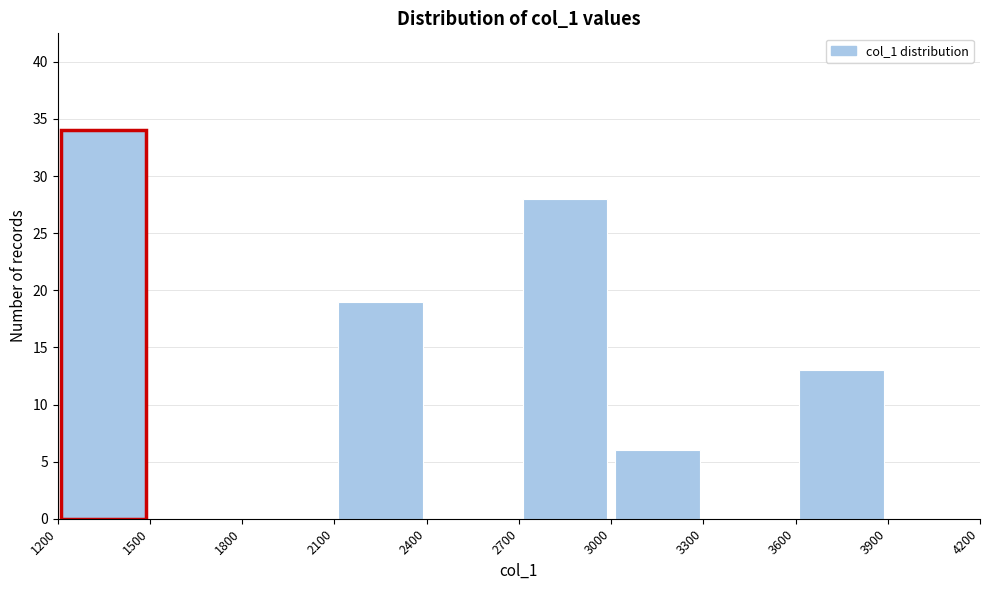

Reading left to right, list every bar in this chart as the range it spans on the x-axis followed by its height. The values are not printed on the chart, so give them approximately, as read against the axis.

1200 to 1500: 34
1500 to 1800: 0
1800 to 2100: 0
2100 to 2400: 19
2400 to 2700: 0
2700 to 3000: 28
3000 to 3300: 6
3300 to 3600: 0
3600 to 3900: 13
3900 to 4200: 0